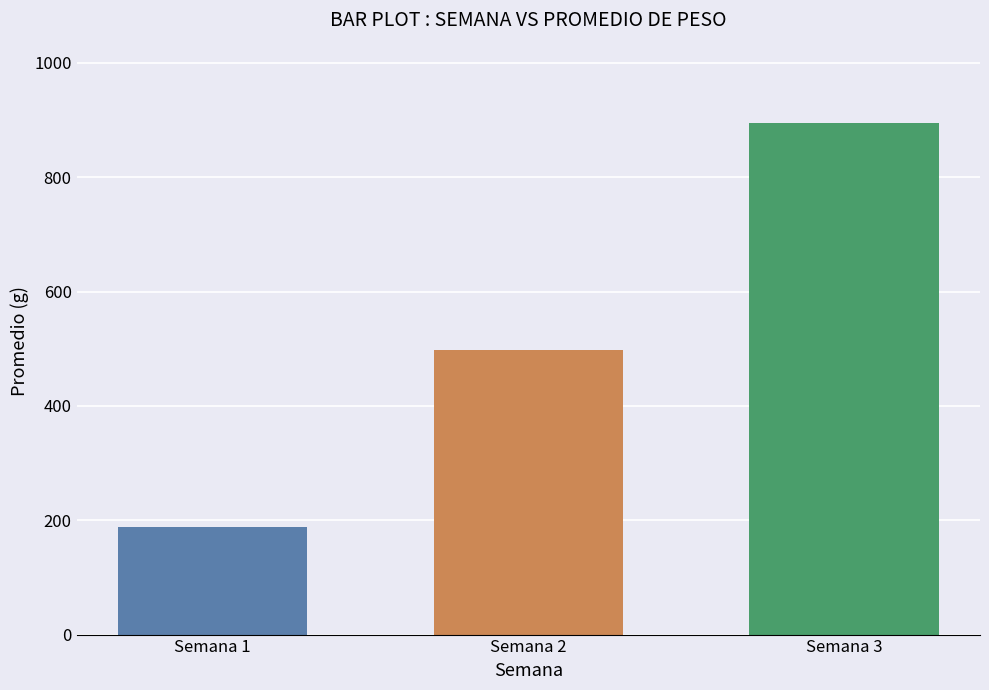

What is the maximum value shown in the chart?

894.0